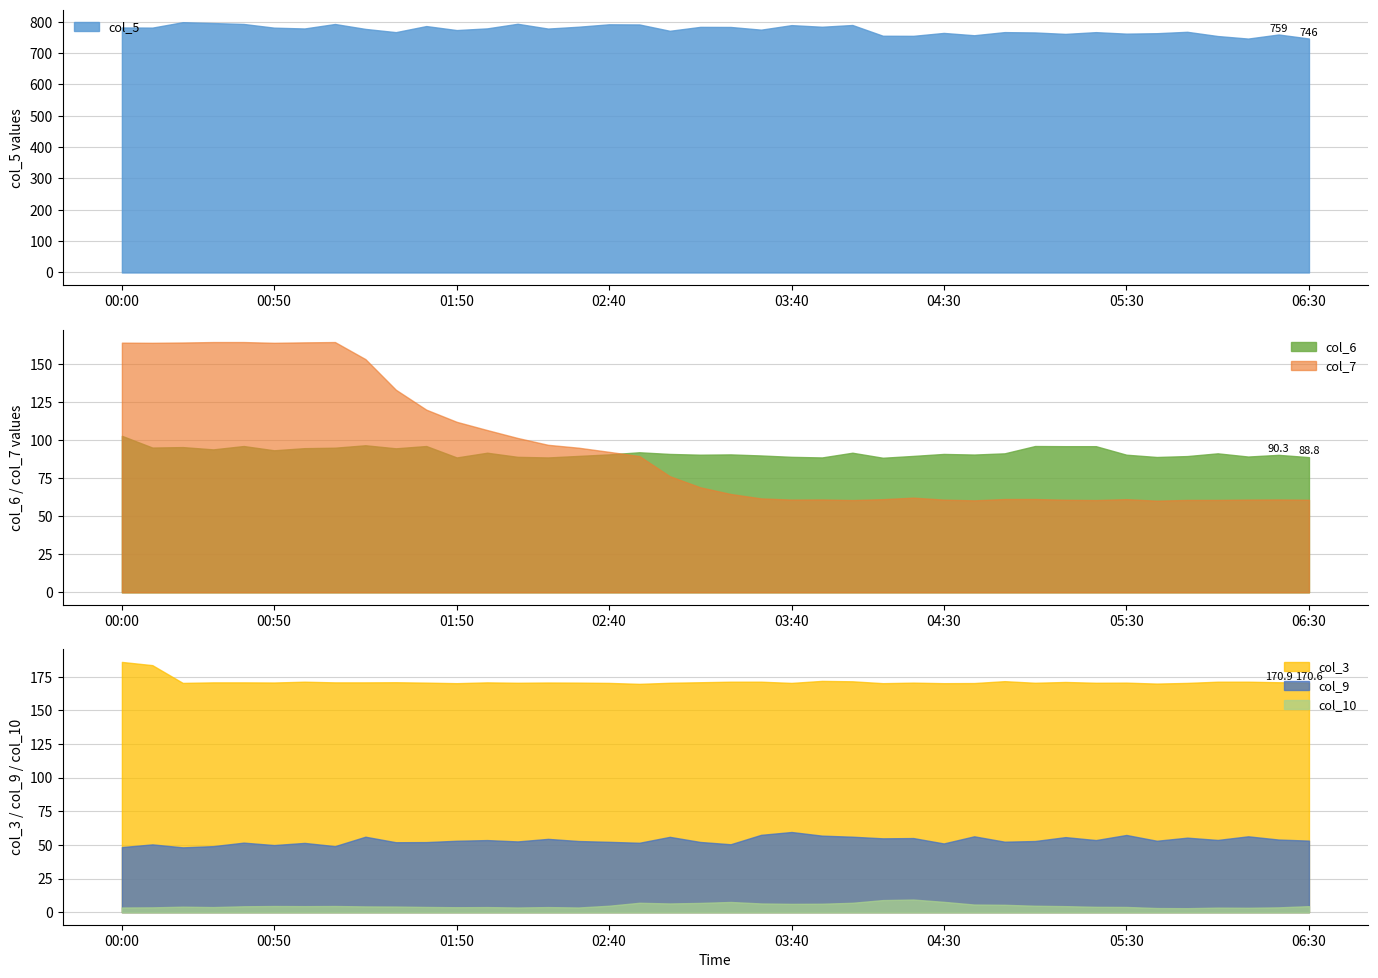

How many lines are shown in the chart?

6